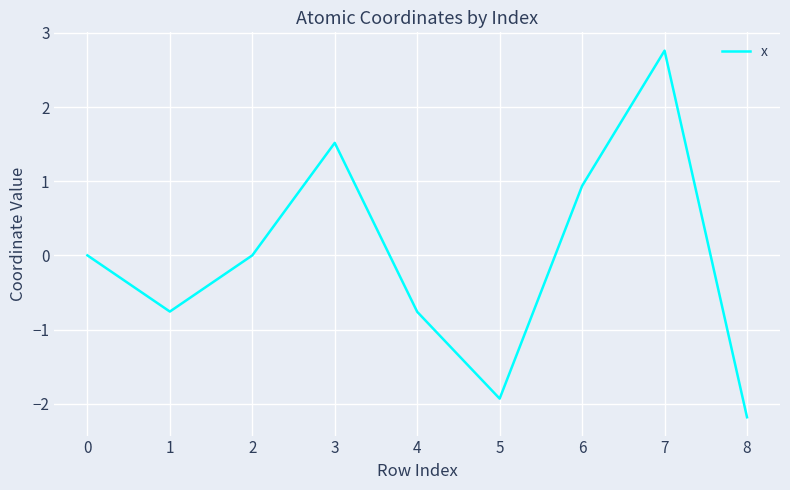

What is the difference between the maximum and minimum values?

4.9